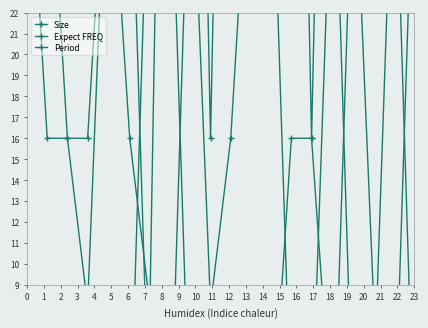

Where does the Size series first go above 32?

7